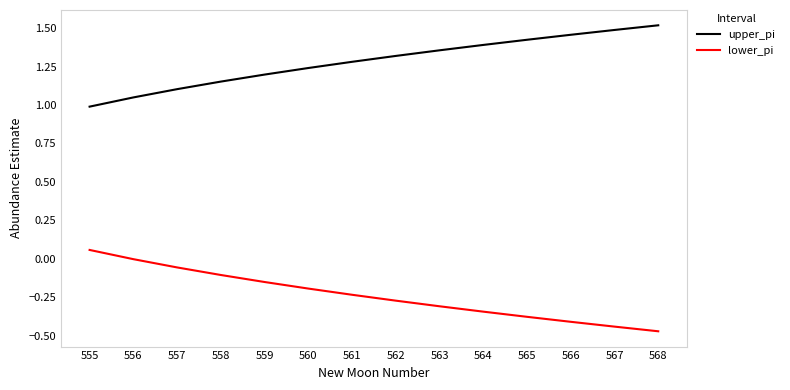

What is the difference between the maximum and minimum values in the upper_pi series?

0.5